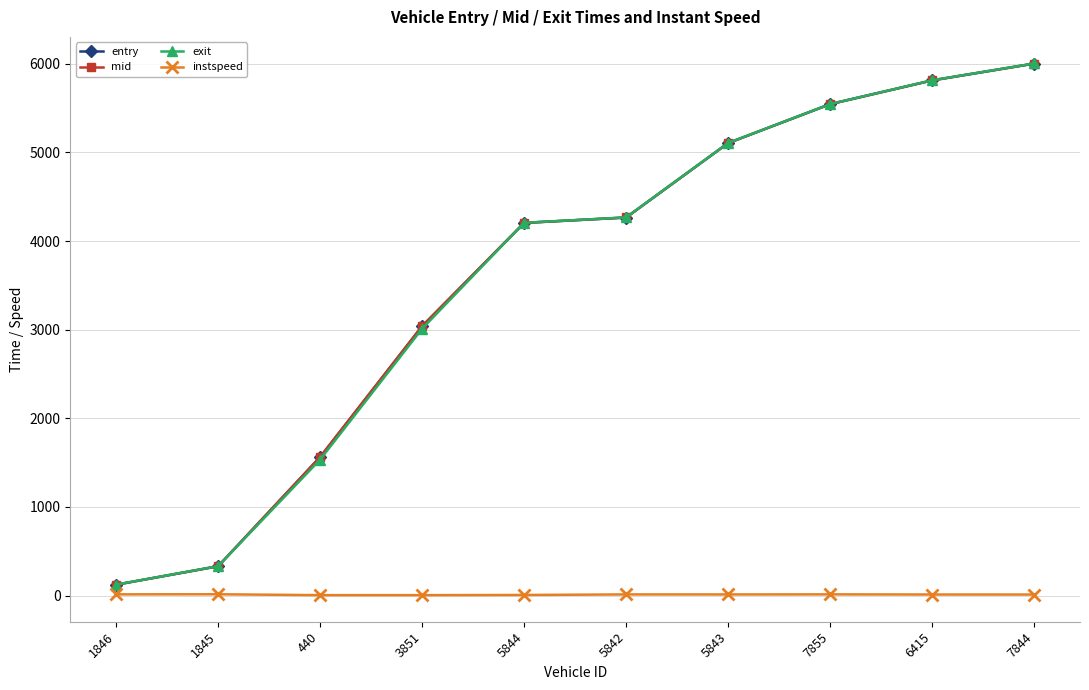

How many data points in instspeed are above 12?

6